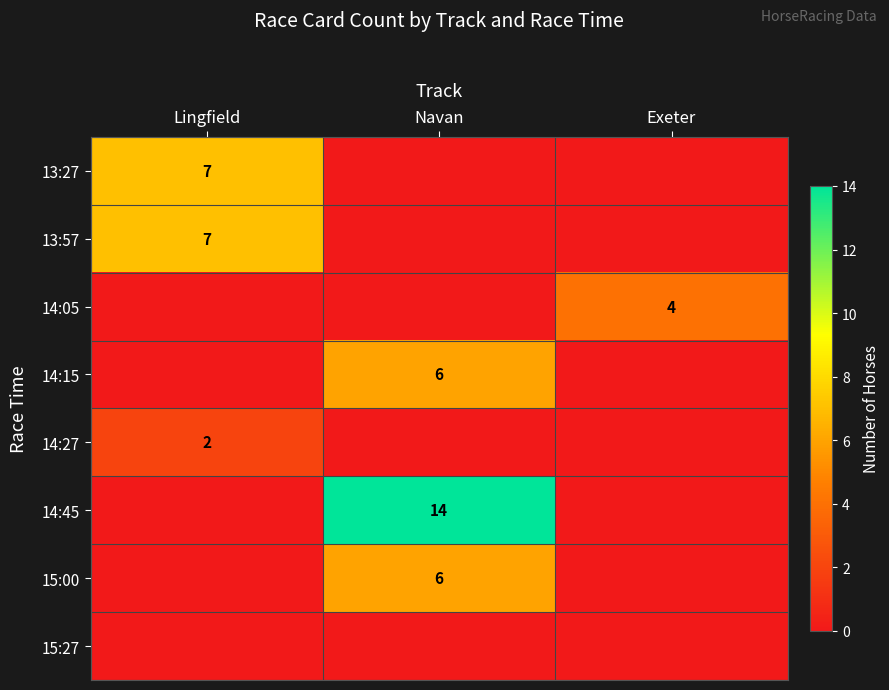

Is it true that 14:05 equals 4 at Exeter?

True